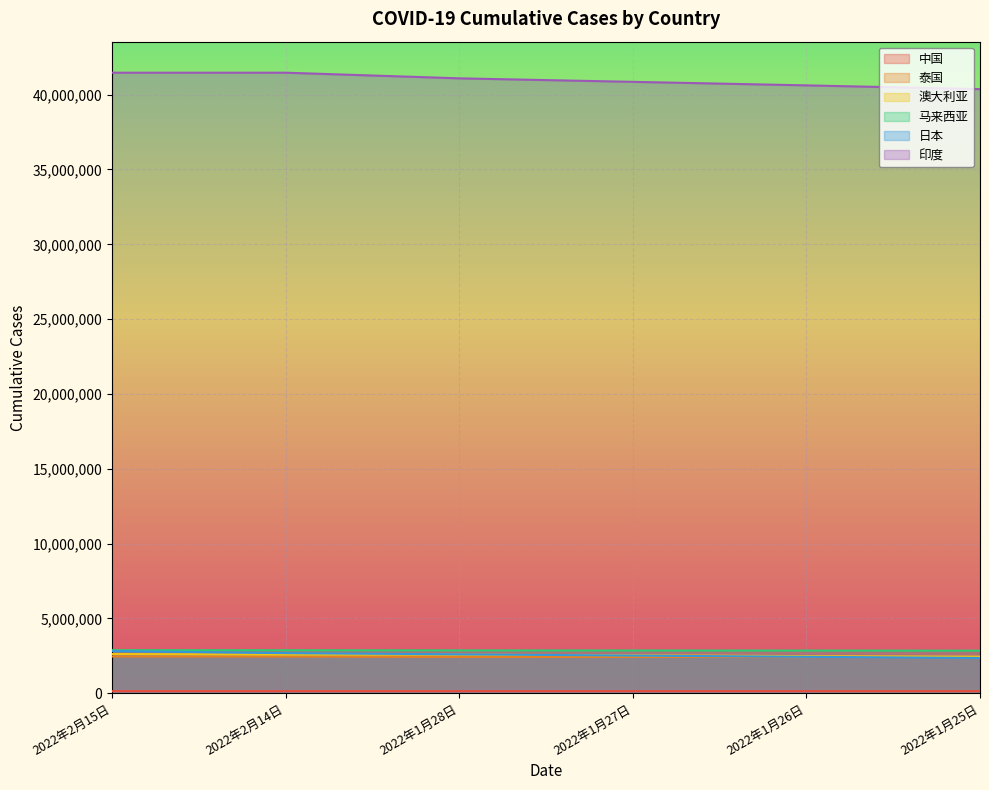

At which label is 中国 closest to 138307?

2022年1月28日